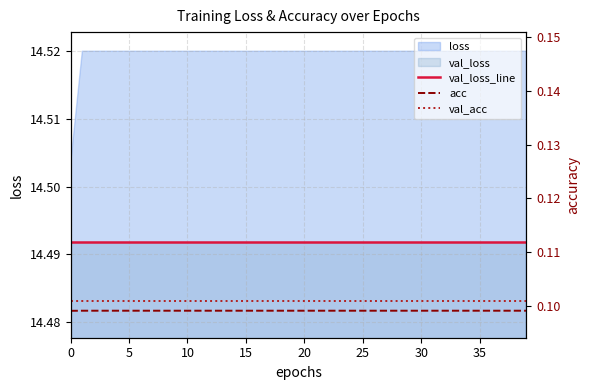

At which category is the sum across all series the highest?

5